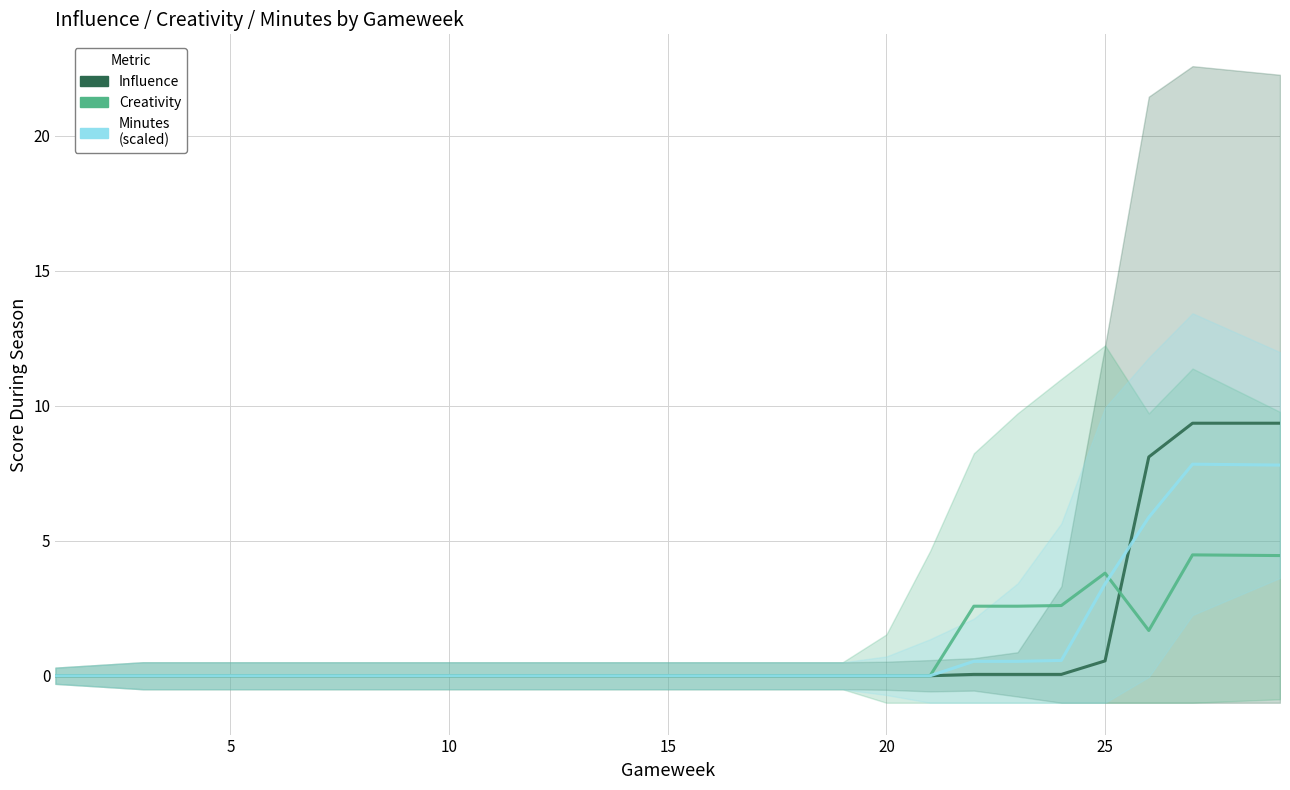

What is the difference between the maximum and second lowest values in the Minutes (scaled) series?

7.8